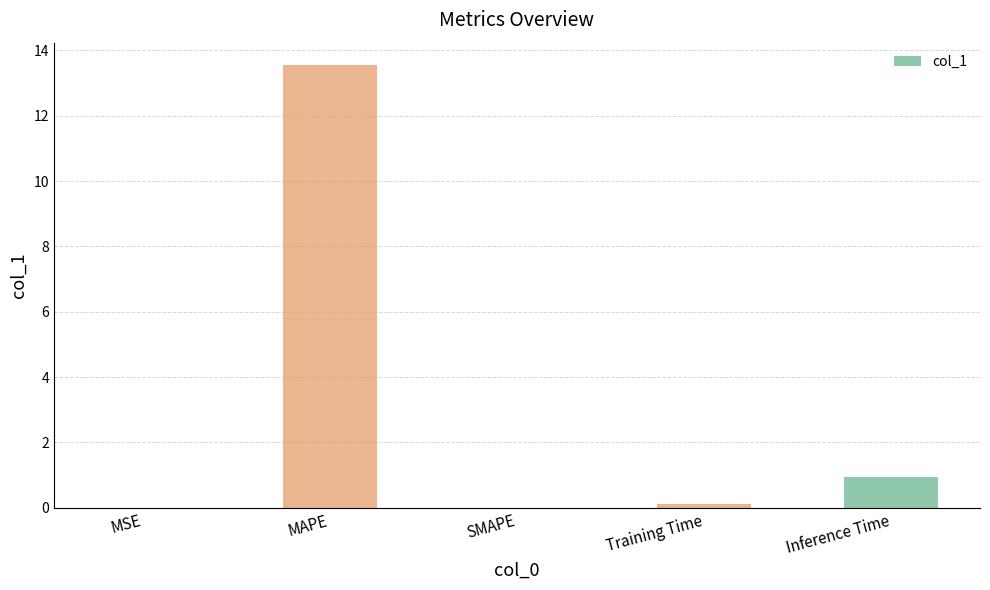

How many data points does each series have?

5